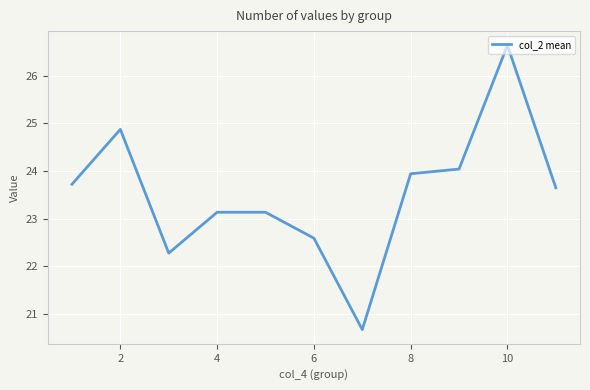

What is the difference between the second highest and second lowest values?

2.6